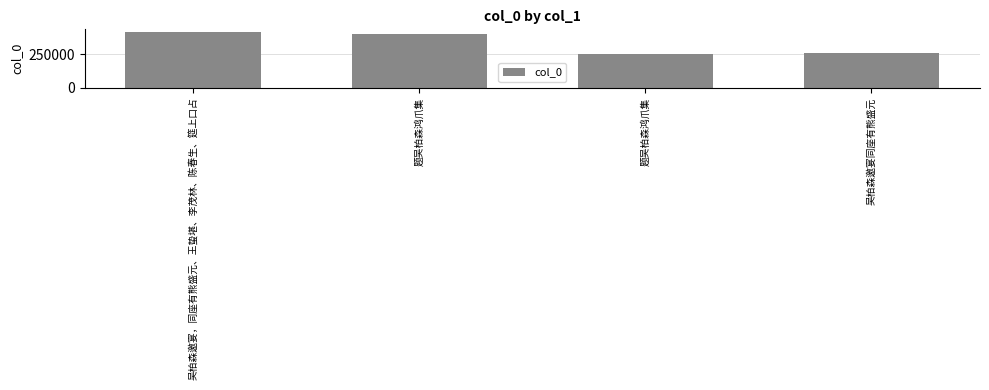

What is the label of the 1st bar from the right?

吴柏森邀宴同座有熊盛元